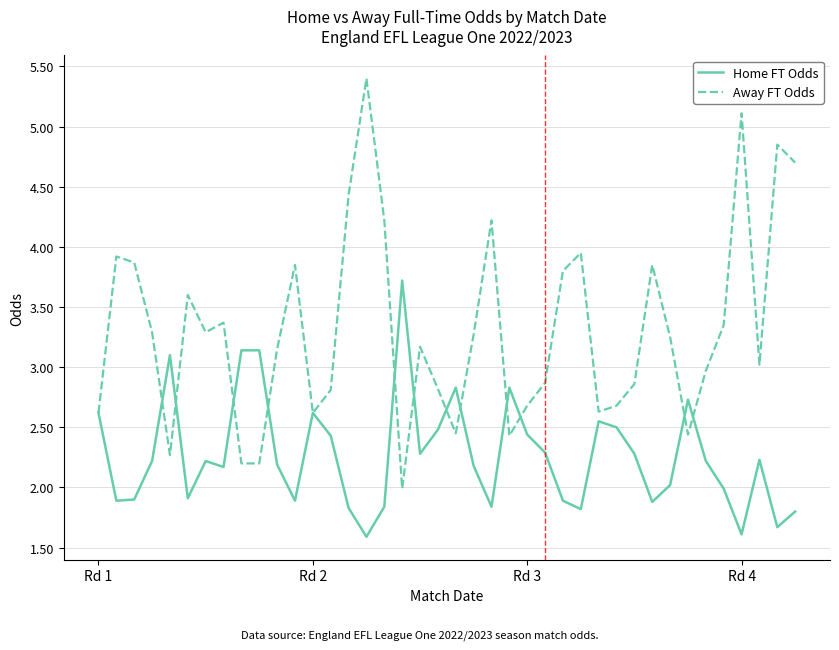

What is the minimum value for Home FT Odds?

1.6